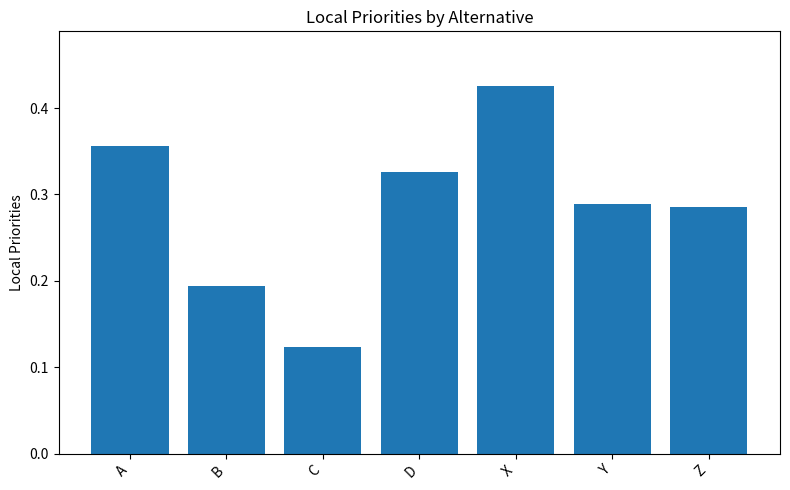

What position from the left is Z?

7